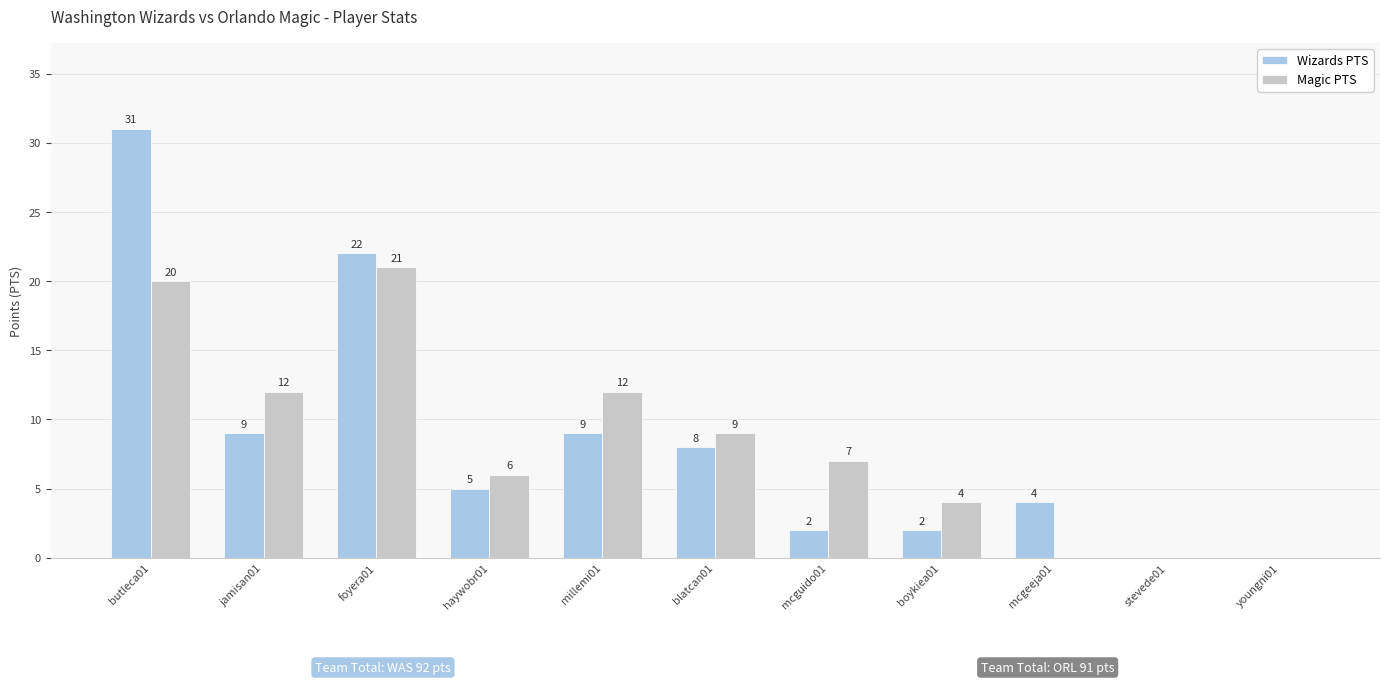

How many Magic PTS values are between 0 and 12?

9